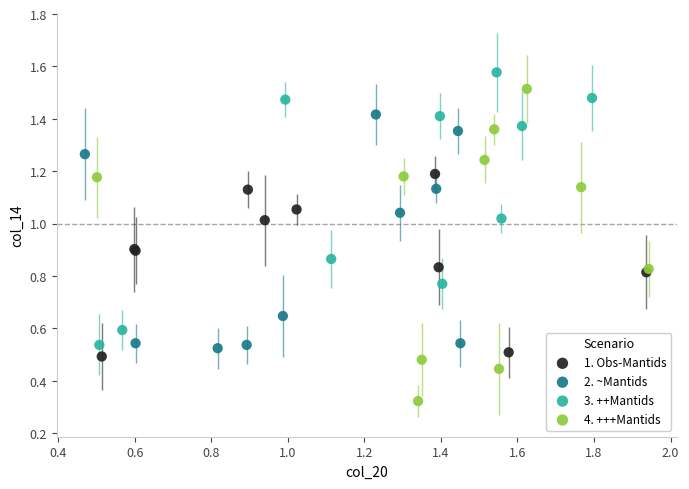

Which series contains the lowest Y value?

4. +++Mantids